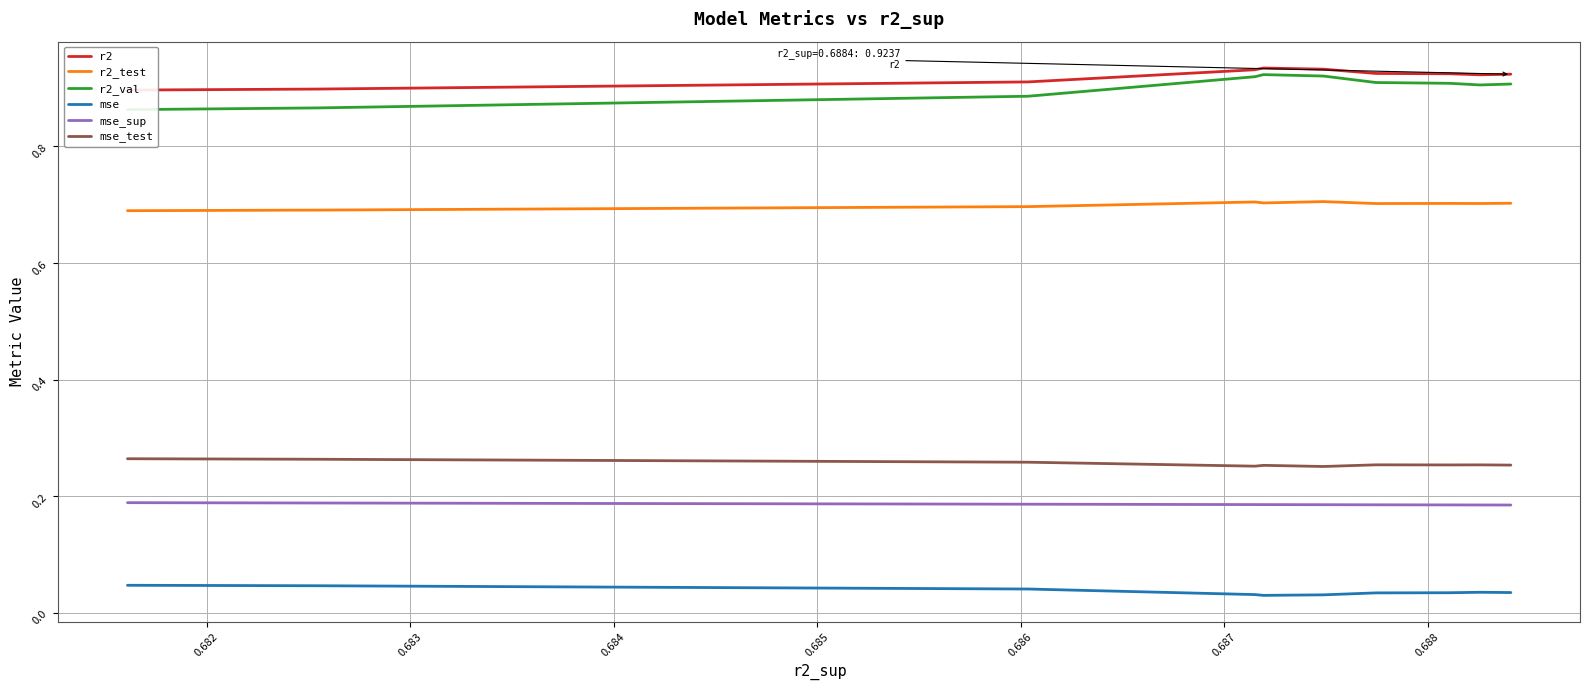

How many lines are shown in the chart?

6